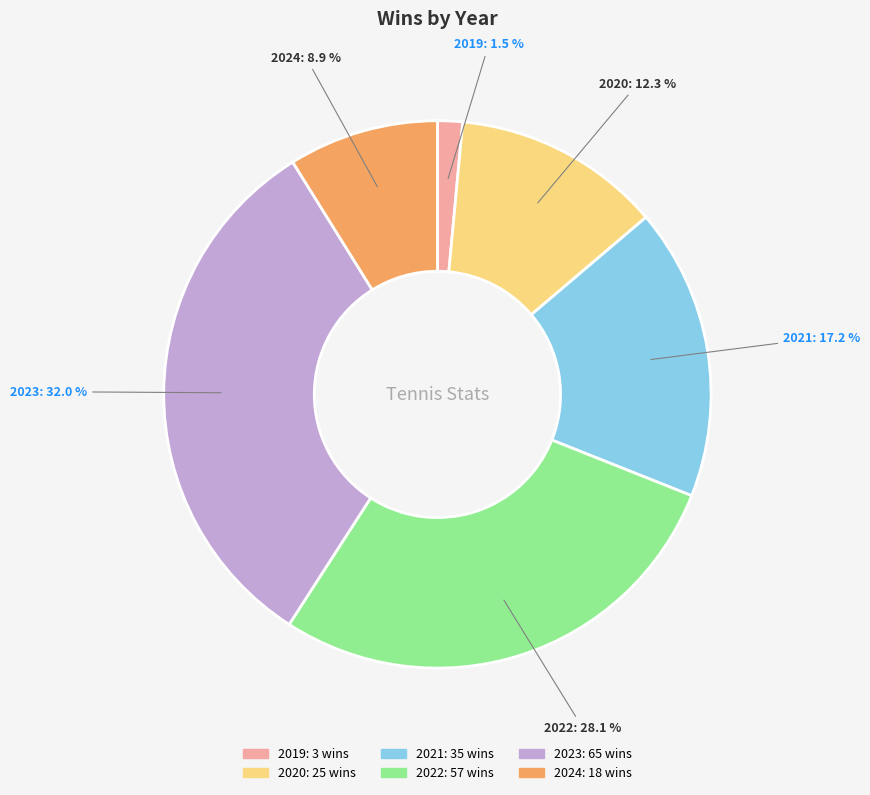

What percentage is the 2021 slice, to the nearest percent?

17%